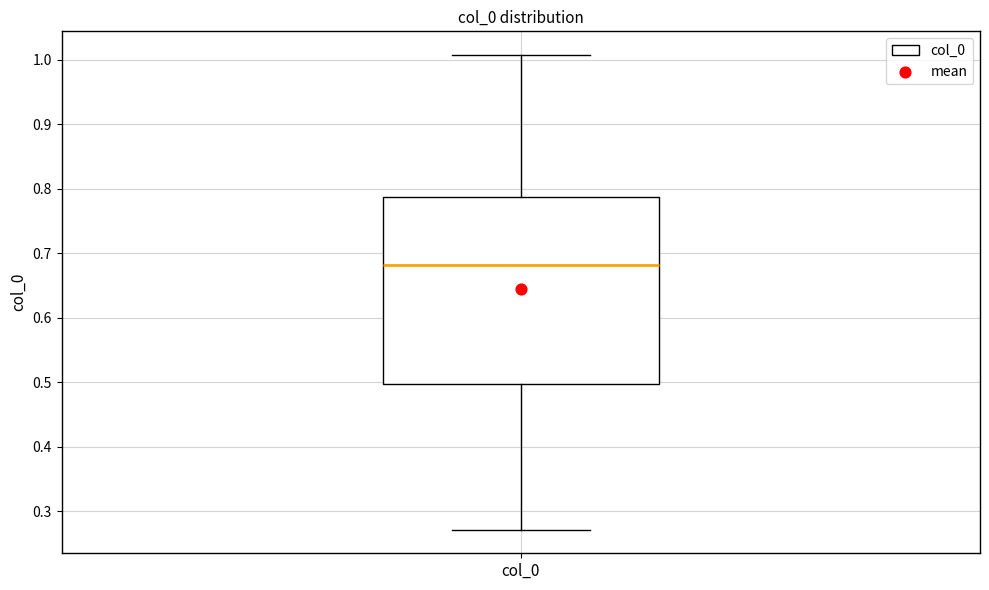

Where is the upper edge of the box for col_0 on the y-axis? The values are not printed on the chart, so give them approximately, as read against the axis.

0.79